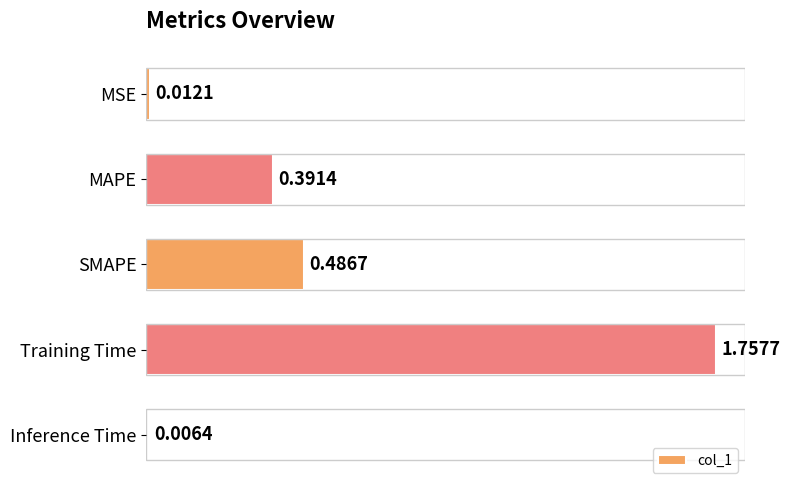

Does the chart contain stacked bars?

No